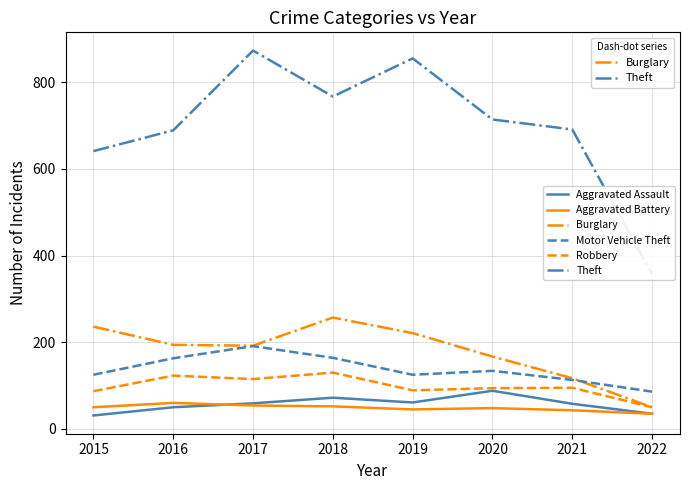

What is the total value across all series at 2018?

1442